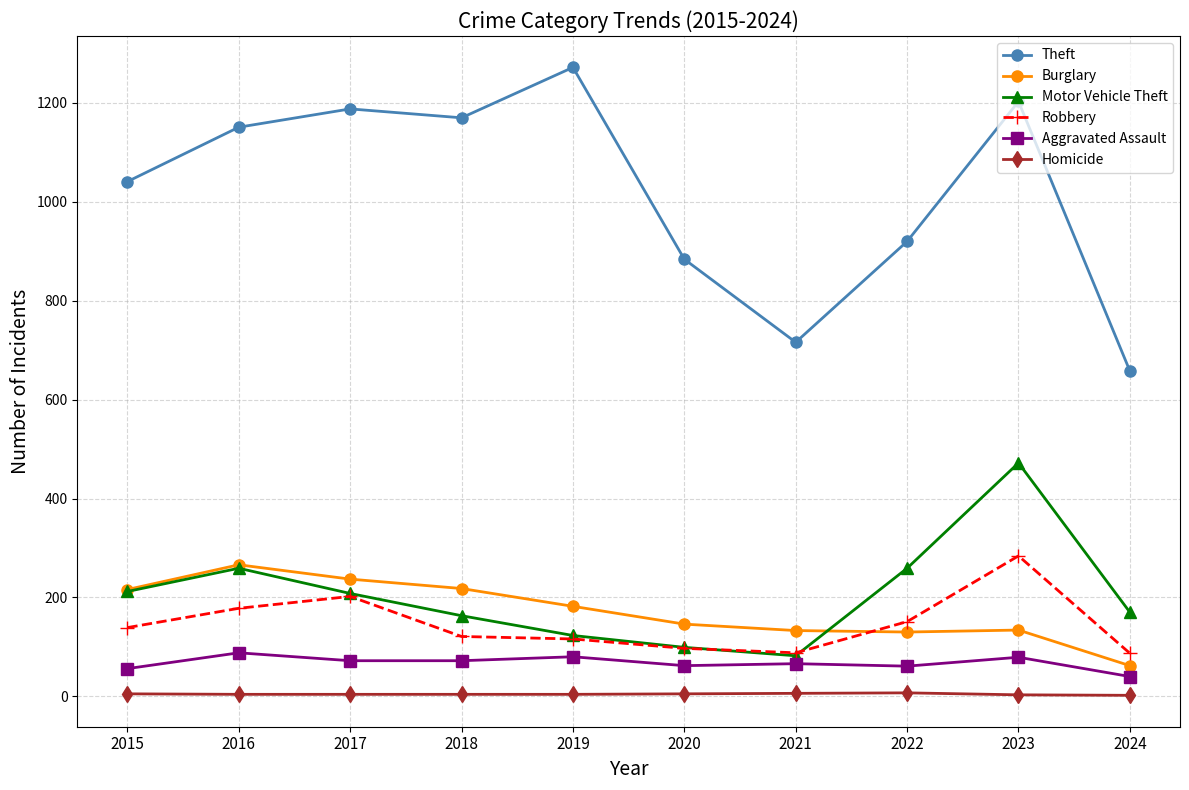

Rank the series by their maximum value, from lowest to highest.

Homicide, Aggravated Assault, Burglary, Robbery, Motor Vehicle Theft, Theft